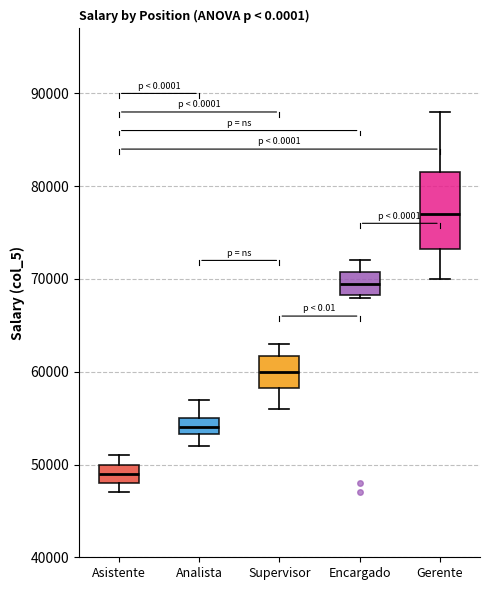

Where is the lower edge of the box for Encargado on the y-axis? The values are not printed on the chart, so give them approximately, as read against the axis.

68000